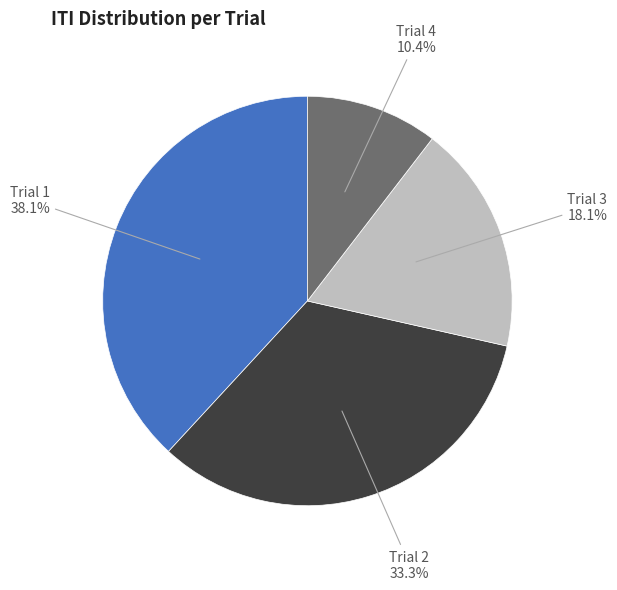

Which category has the biggest portion of the pie?

Trial 1